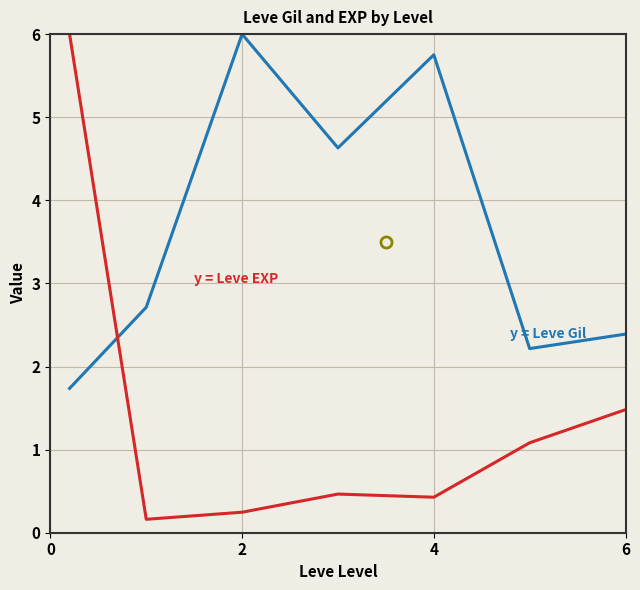

What is the maximum value shown in the chart?

6.0